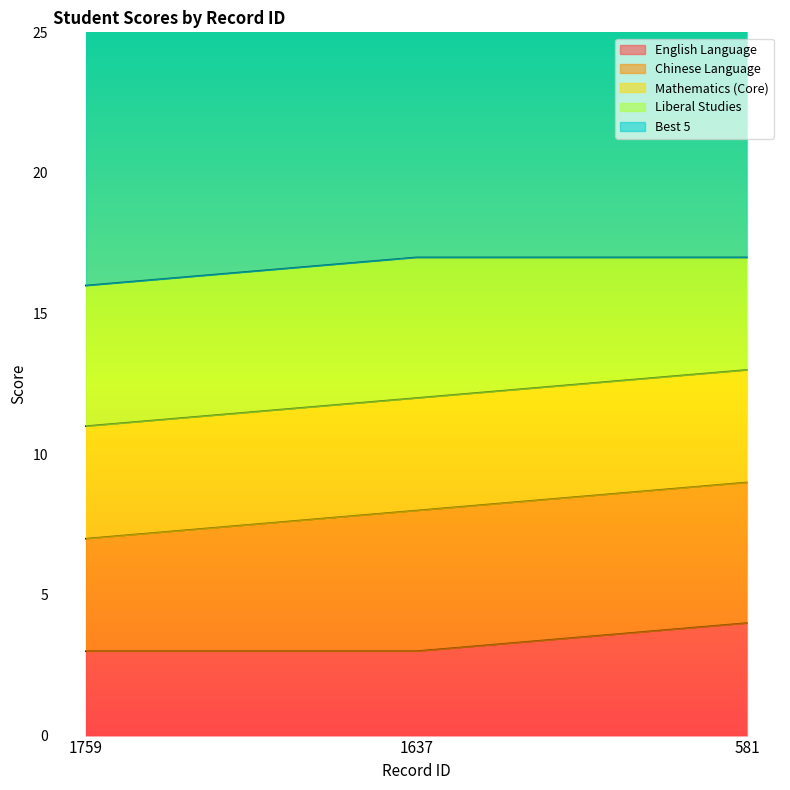

The Chinese Language series shows 5 at 581. True or false?

True